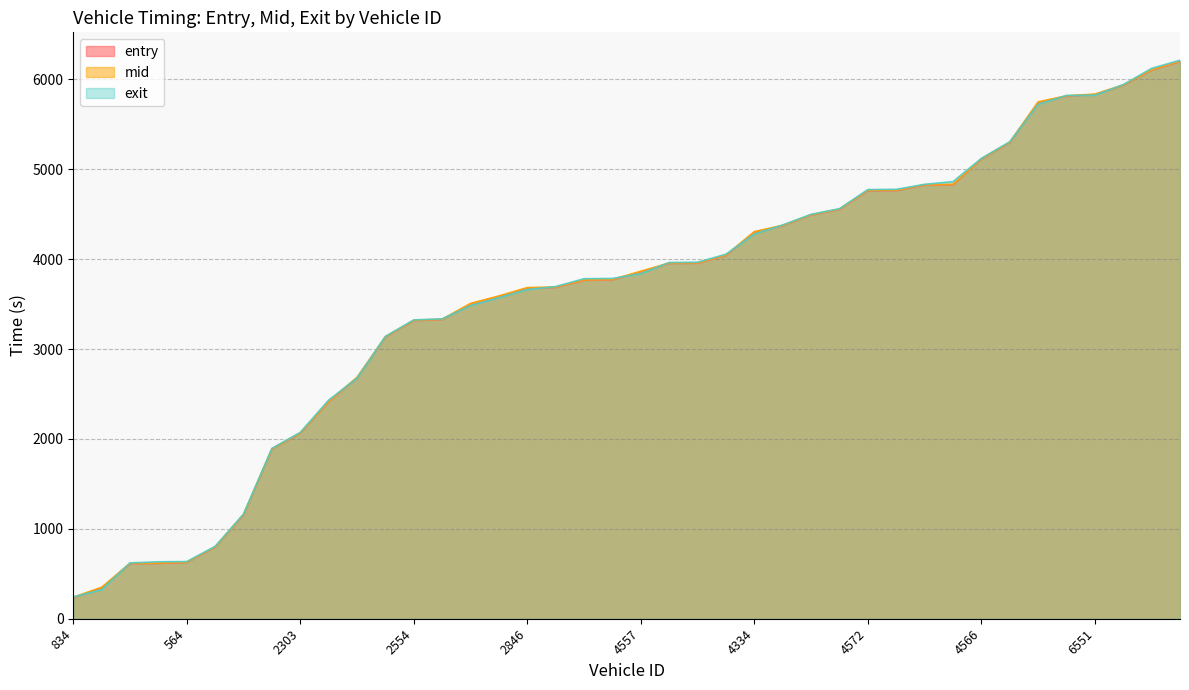

How many times do exit and entry cross each other?

14